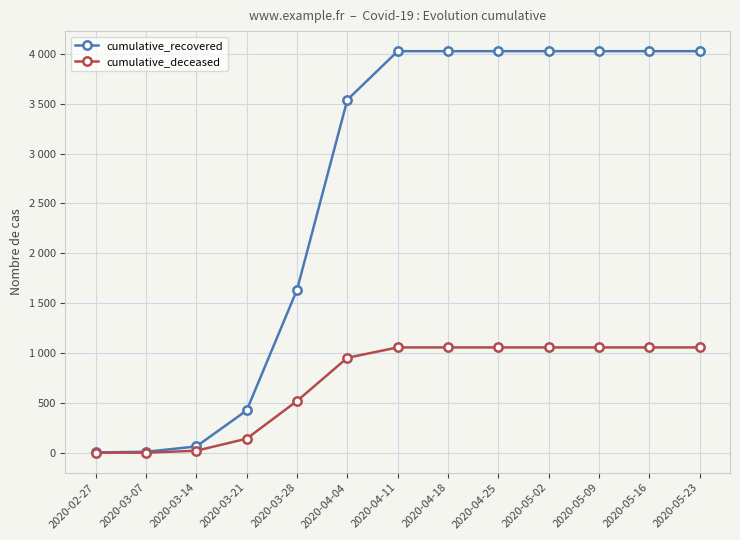

Does the chart have visible grid lines?

Yes